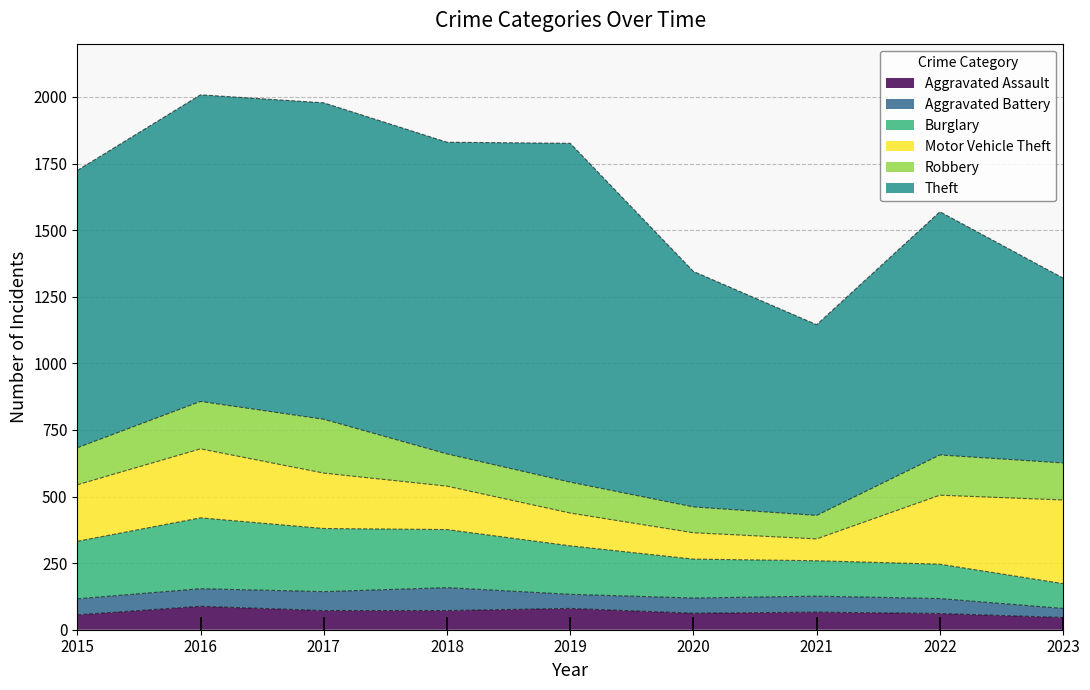

Reading left to right, list all the values displayed in this chart.

Aggravated Assault: 56	88	72	72	80	62	66	61	46
Aggravated Battery: 60	66	71	86	53	57	60	56	34
Burglary: 216	266	237	218	182	146	133	129	93
Motor Vehicle Theft: 212	259	208	163	123	99	82	259	314
Robbery: 139	178	202	121	116	97	88	151	139
Theft: 1041	1151	1188	1170	1272	884	716	913	694